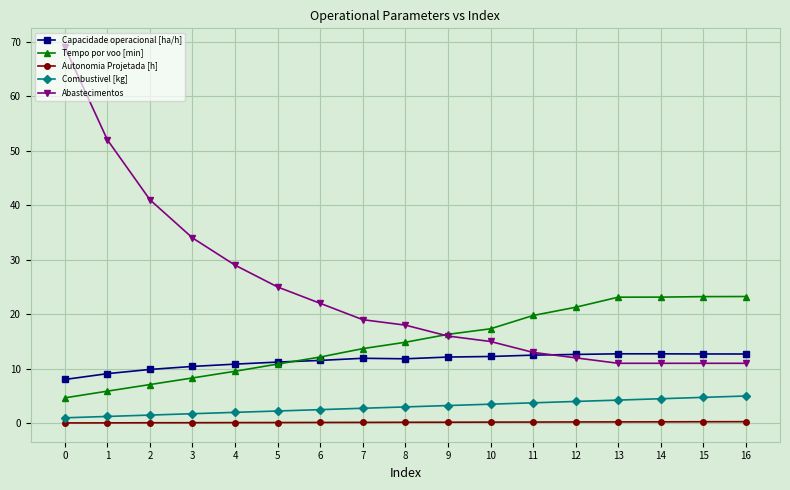

Between 0 and 10, which series saw the biggest shift?

Abastecimentos